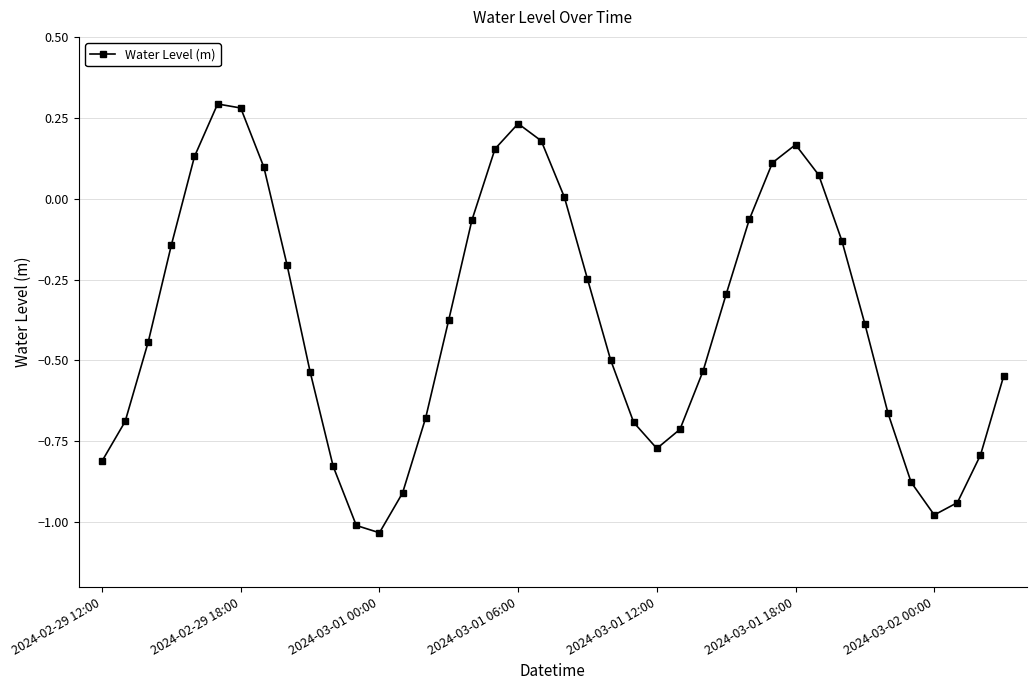

What is the difference between the maximum and minimum values?

1.3